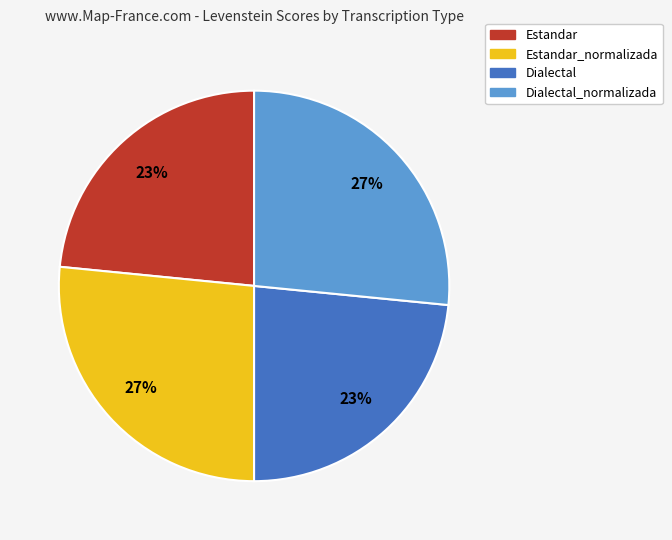

Count the number of slices in the pie.

4